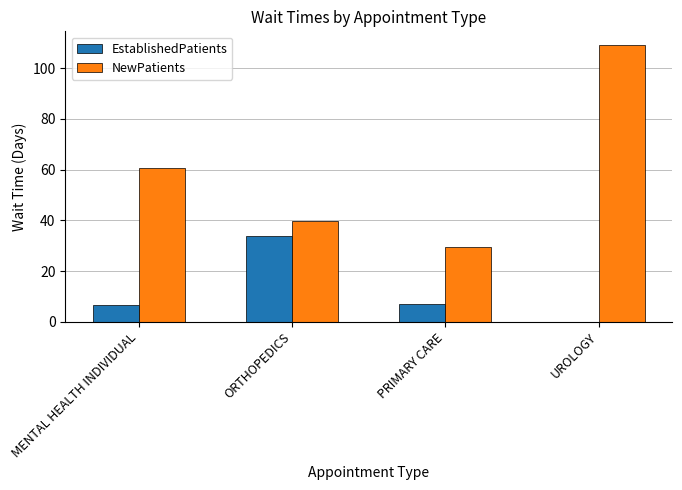

Which series has the largest total across all categories?

NewPatients